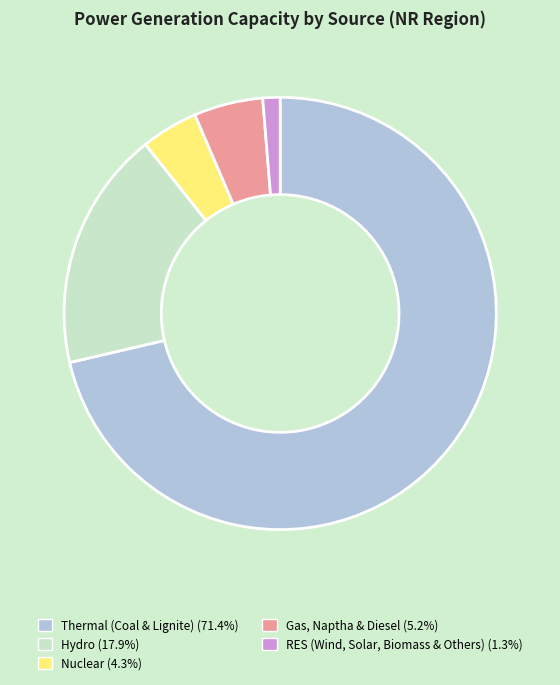

Is the sum of RES (Wind, Solar, Biomass & Others) (1.3%) and Nuclear (4.3%) greater than half?

No